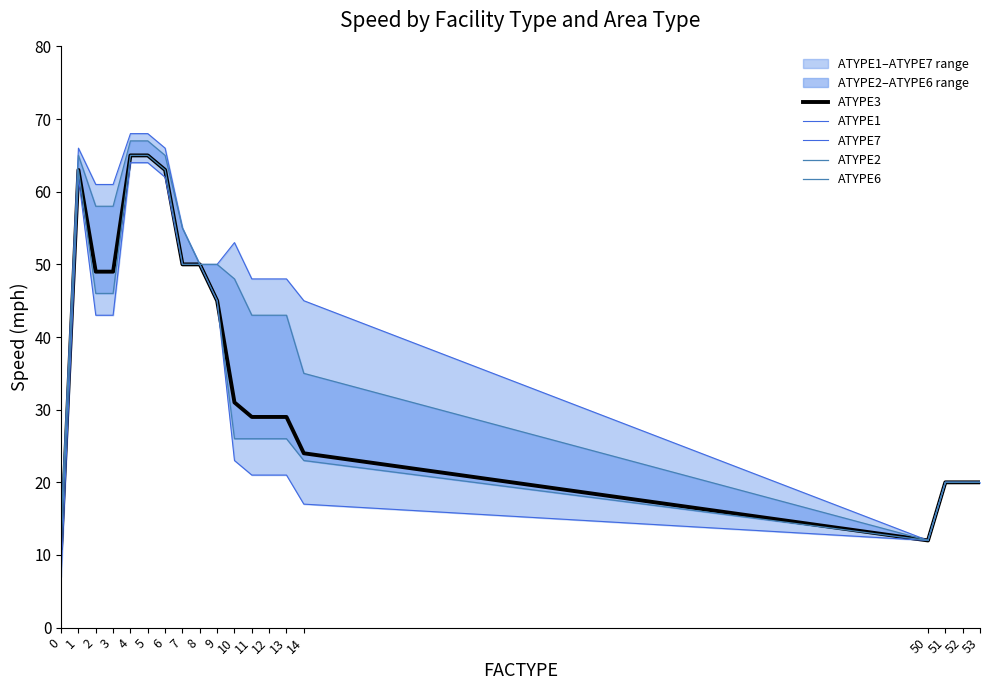

At how many categories does at least one series exceed 30?

14